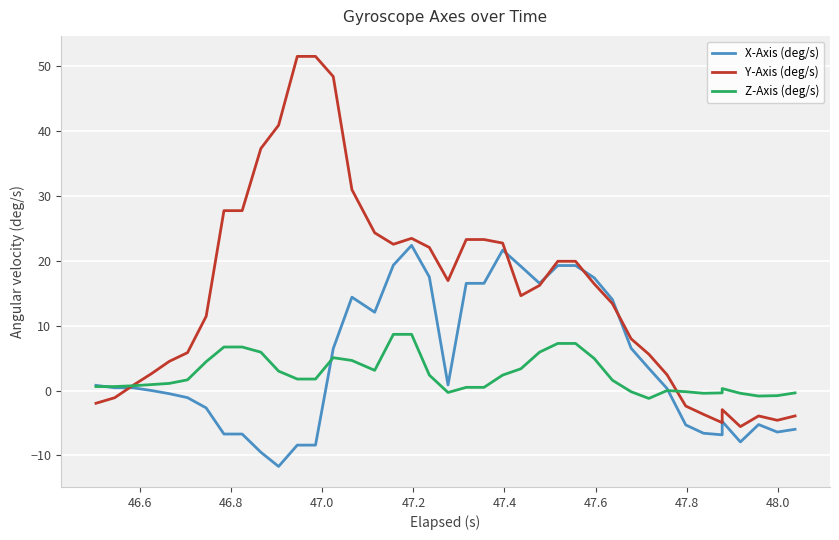

How many values in the X-Axis (deg/s) series are below 0?

18